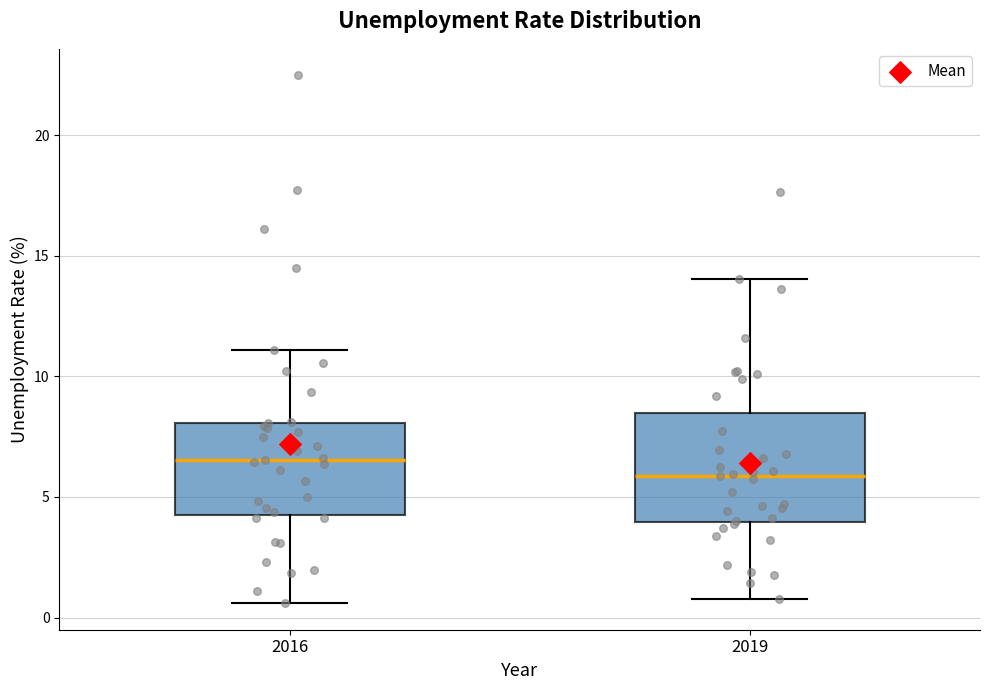

Which box is the tallest, from its lower edge to its upper edge?

2019